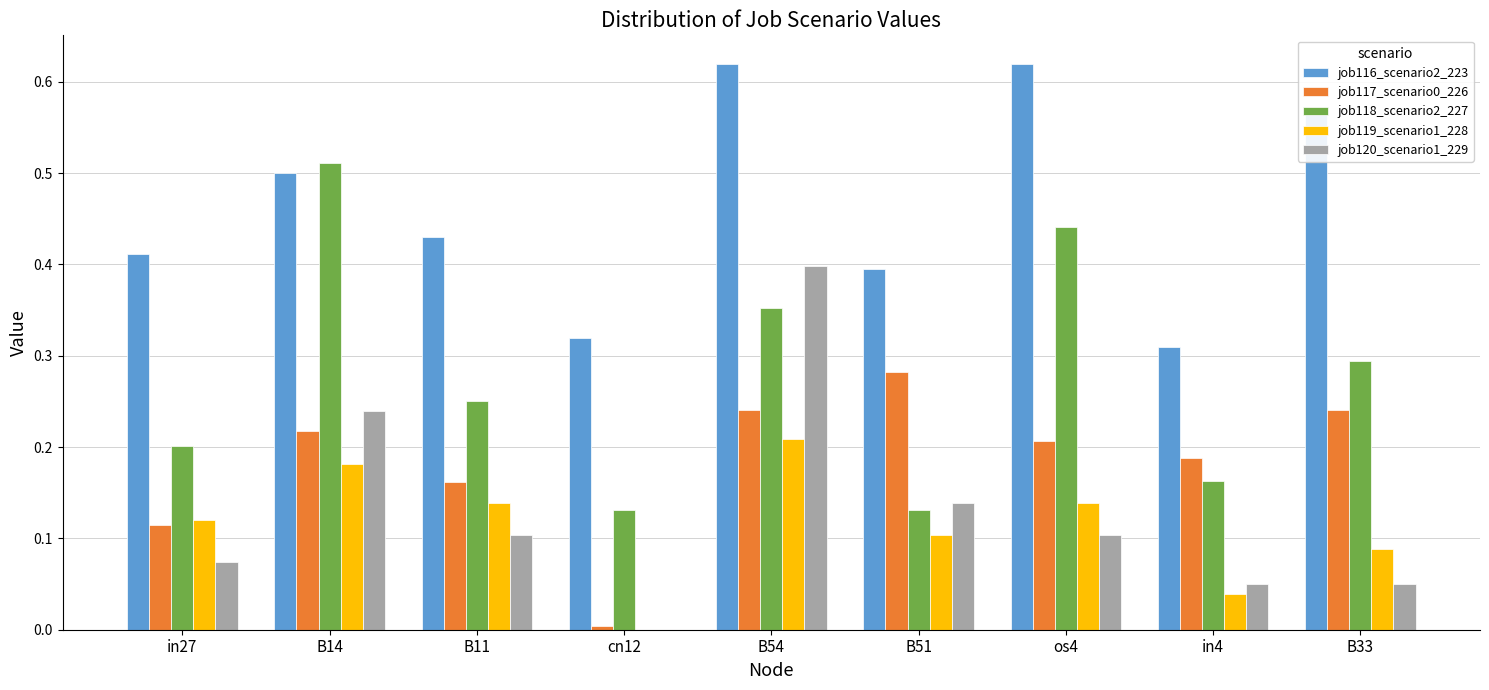

Is the value of job120_scenario1_229 at cn12 greater than the value of job117_scenario0_226 at B11?

No